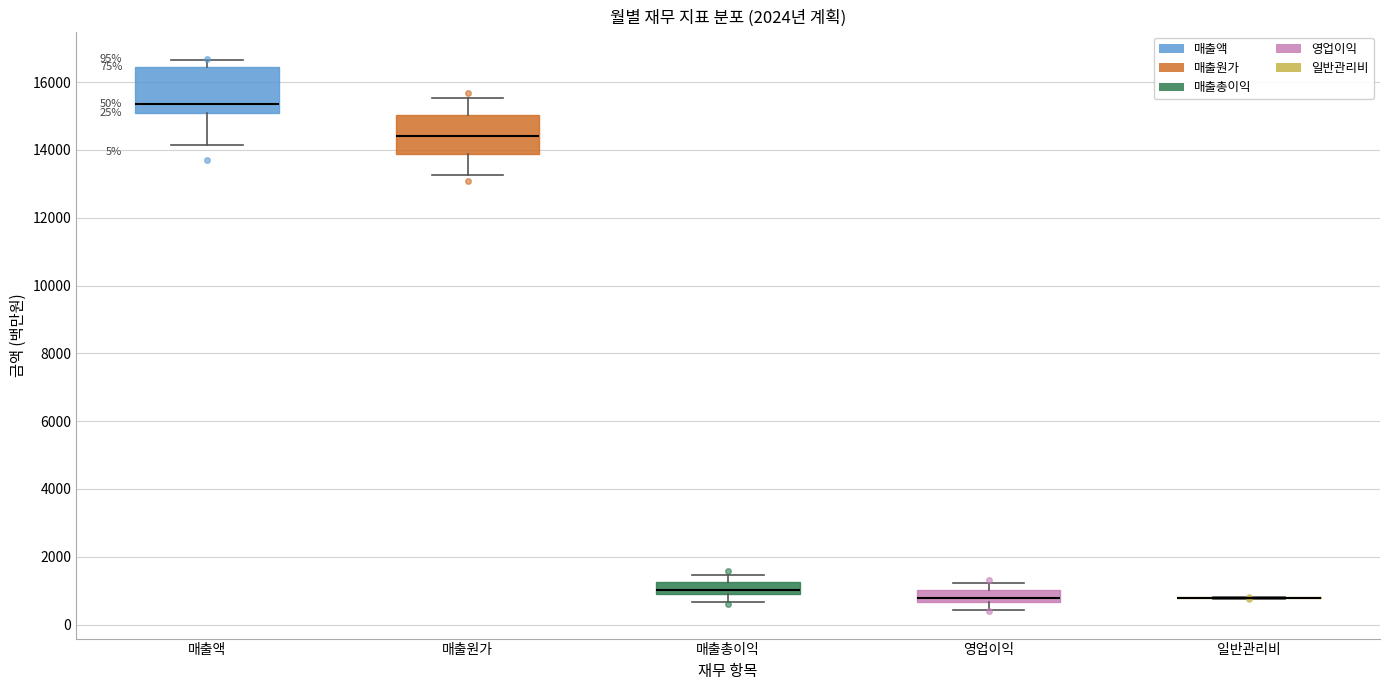

Comparing the boxes themselves (not the whiskers), which one is the tallest?

매출액